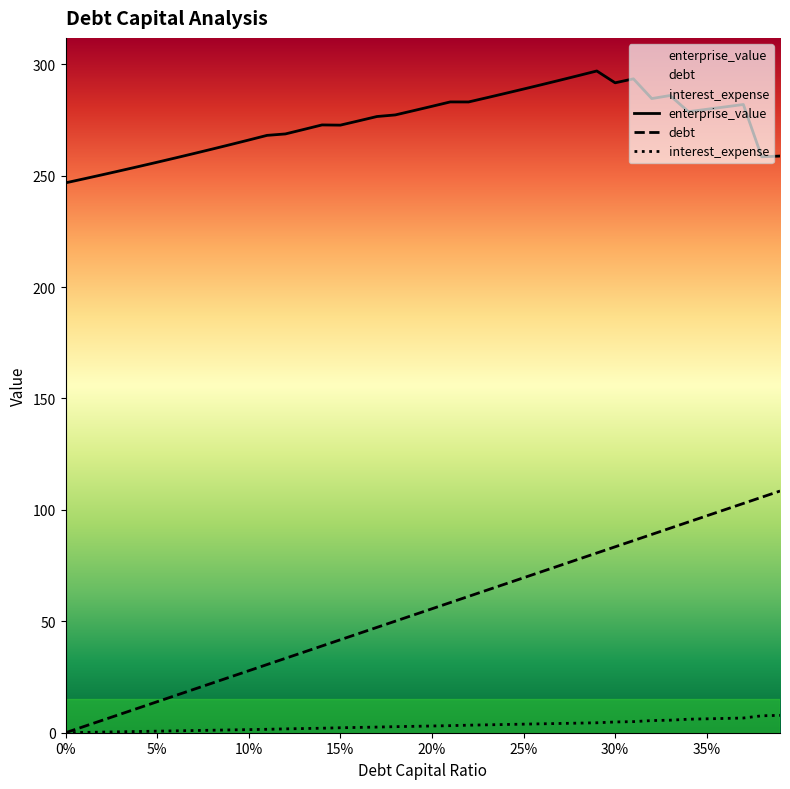

Is it true that debt_capital equals 32.2 at 0.27?

False